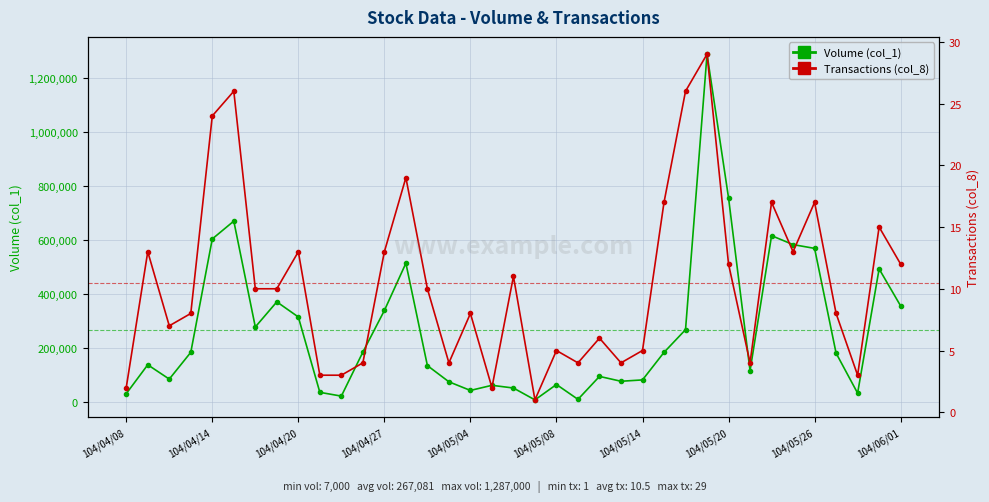

What is the minimum value shown in the chart?

1